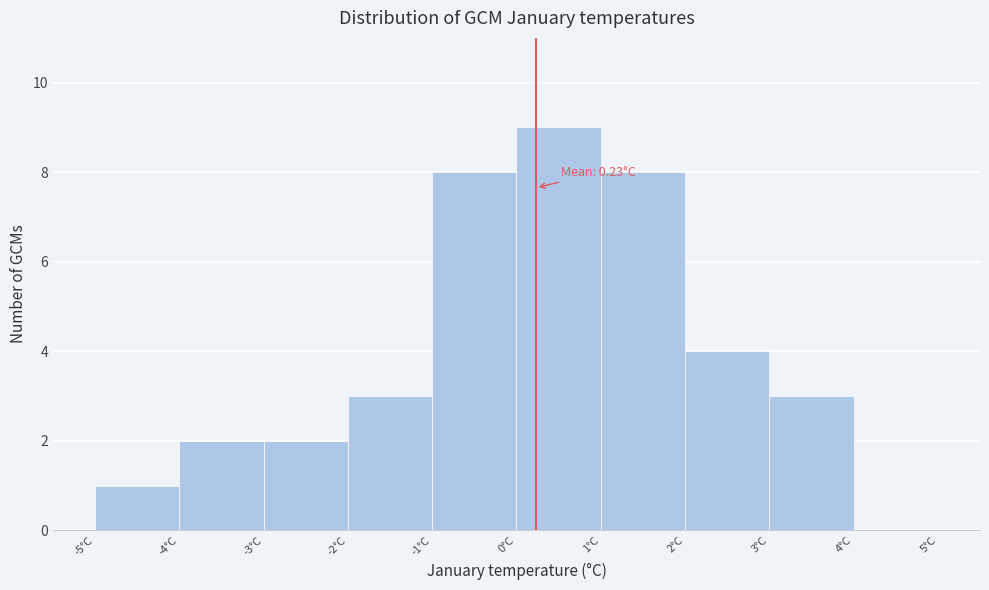

Over which range of the x-axis is the bar tallest?

0 to 1